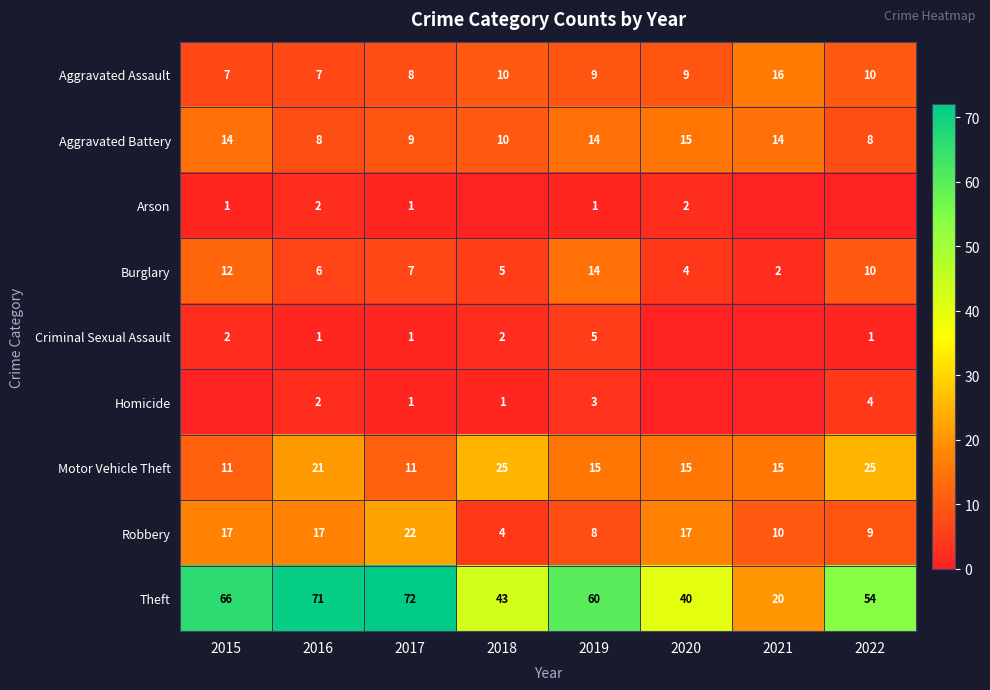

What is the difference between the maximum and second lowest values in the Aggravated Assault series?

9